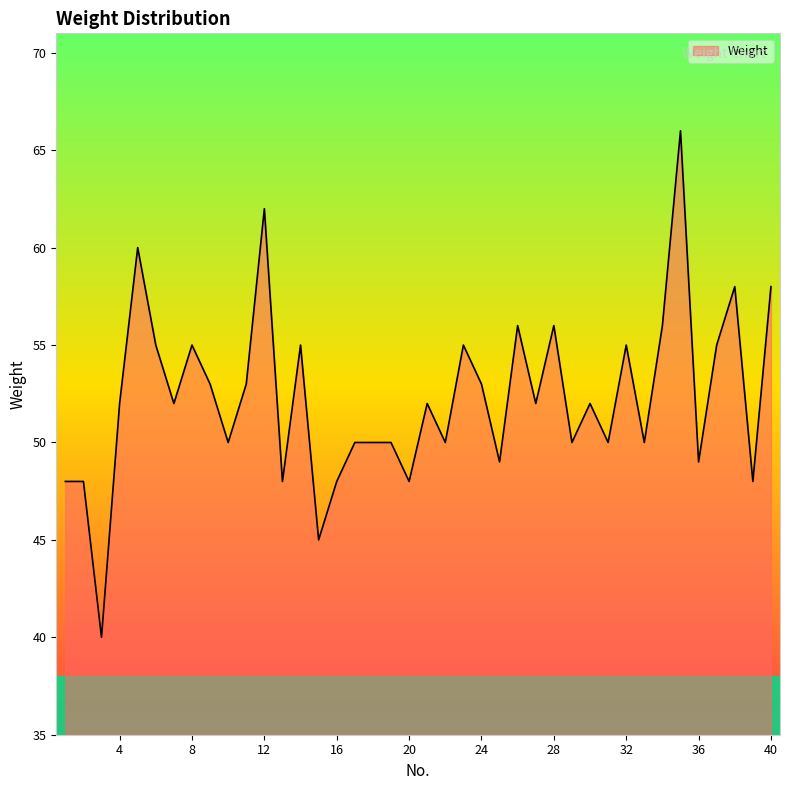

How many lines are shown in the chart?

1